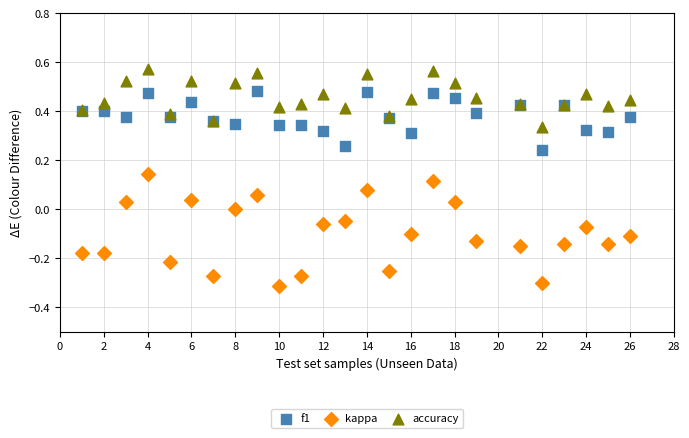

Which series contains the highest Y value?

accuracy